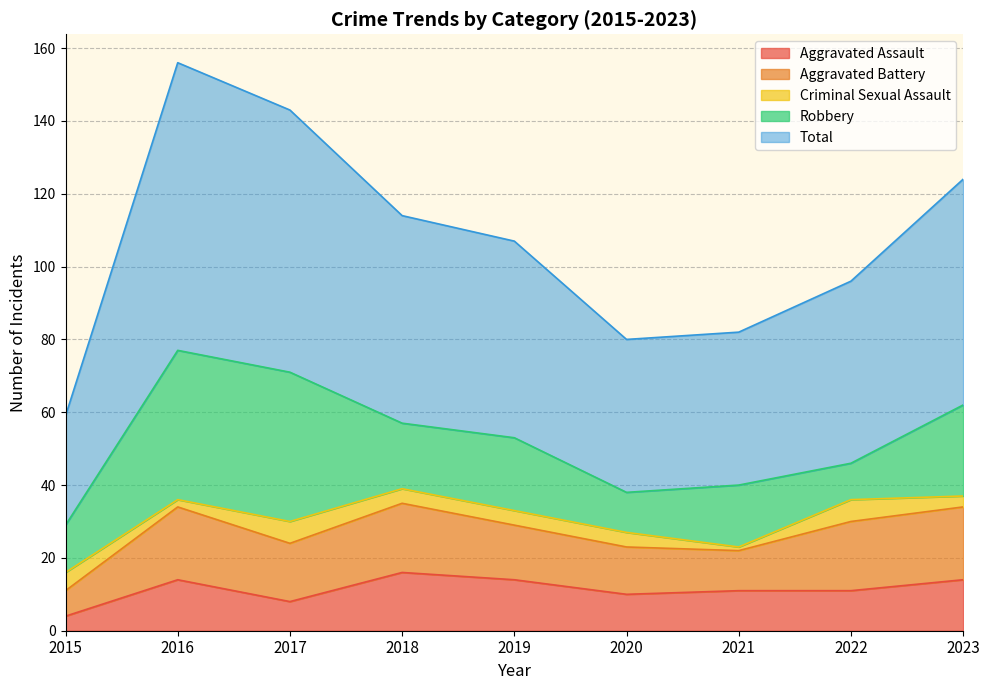

At which label does Aggravated Battery reach its peak?

2016